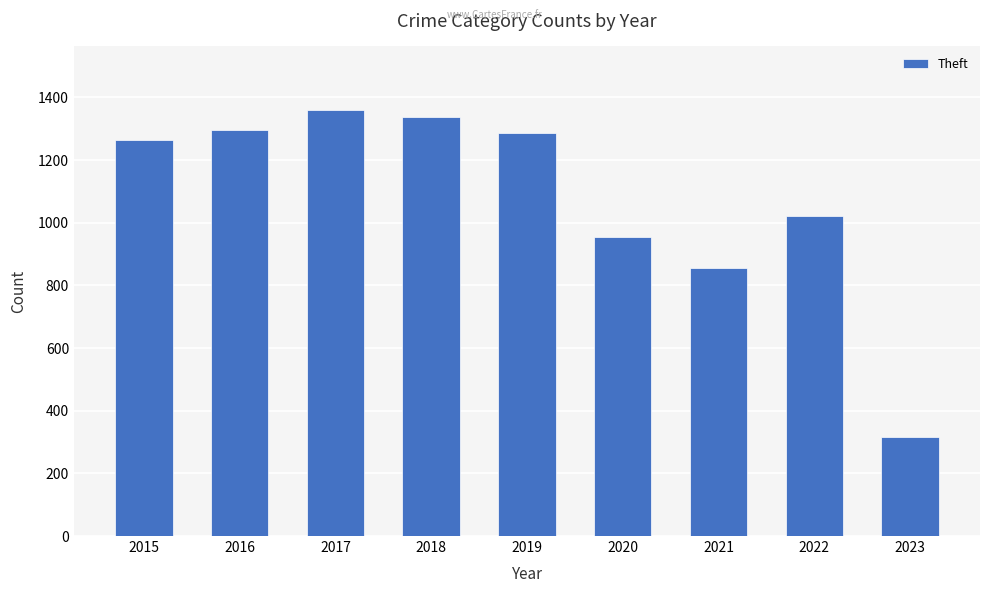

Read the value at 2016.

1297